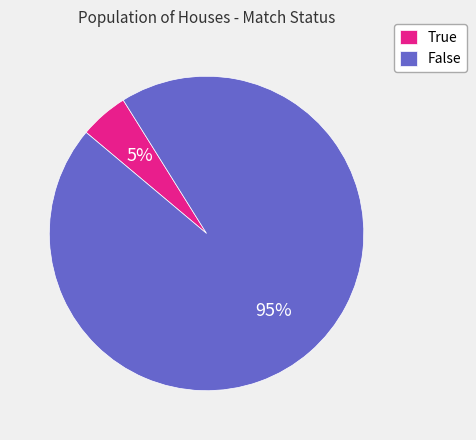

Count the number of slices in the pie.

2